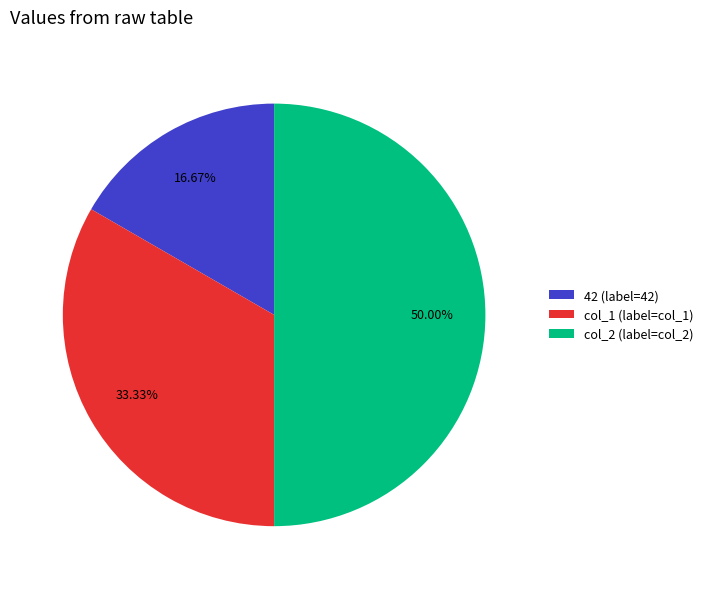

Which category has the biggest portion of the pie?

col_2